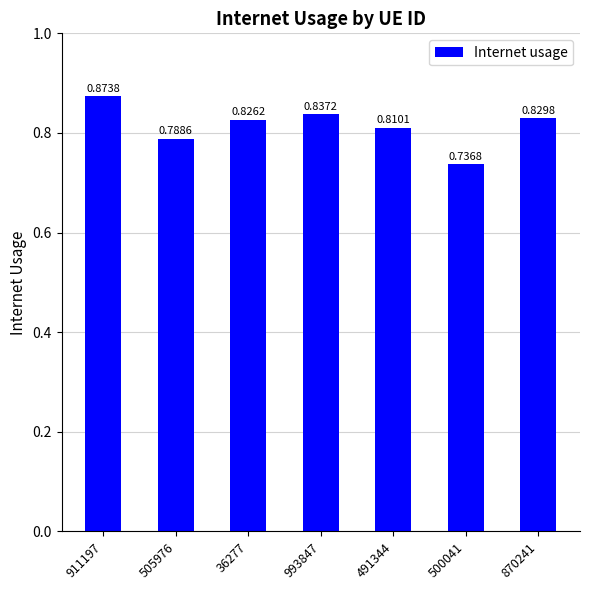

List the labels in order of value, smallest first.

500041, 505976, 491344, 36277, 870241, 993847, 911197